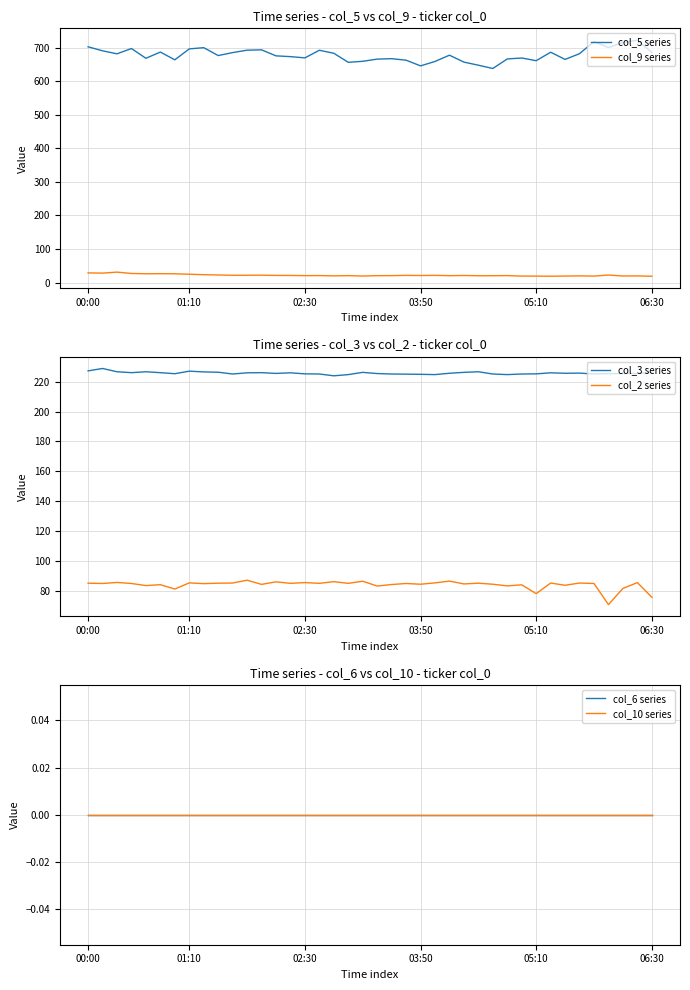

True or false: col_2 series has a value of 85.5 at 01:10.

True